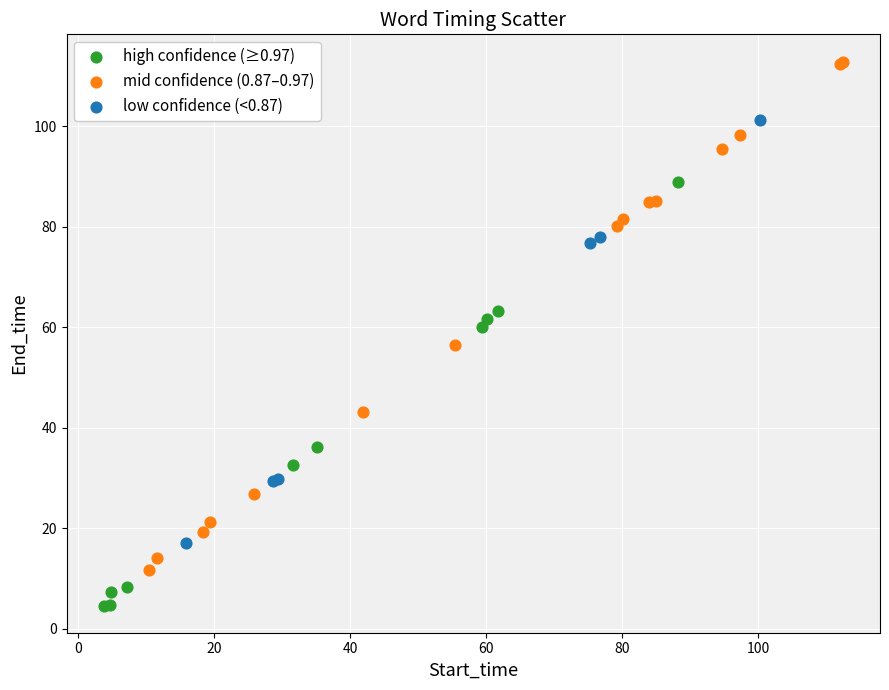

Which series reaches the minimum Y coordinate?

high confidence (≥0.97)